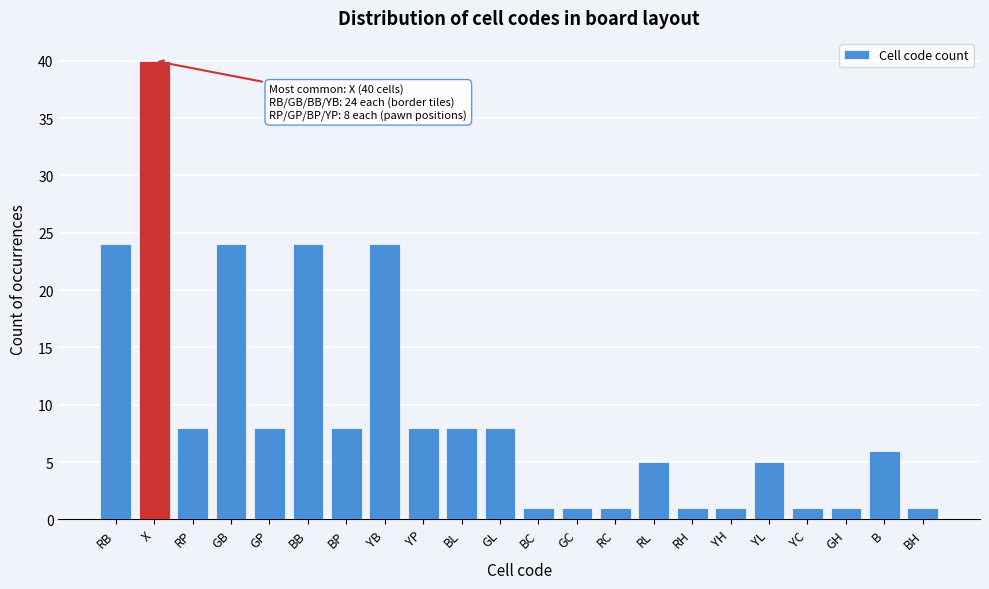

Reading right to left, extract all data points from this chart.

1	6	1	1	5	1	1	5	1	1	1	8	8	8	24	8	24	8	24	8	40	24